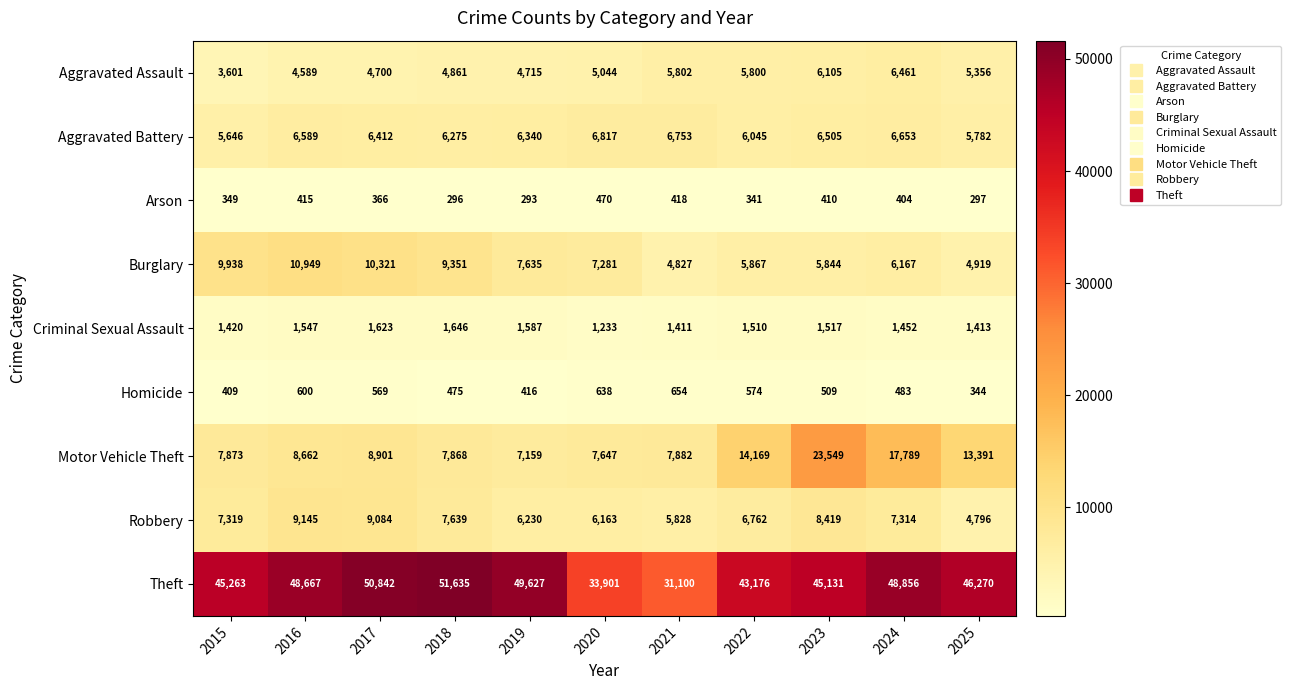

The value of Robbery at 2024 is 7314. True or false?

True